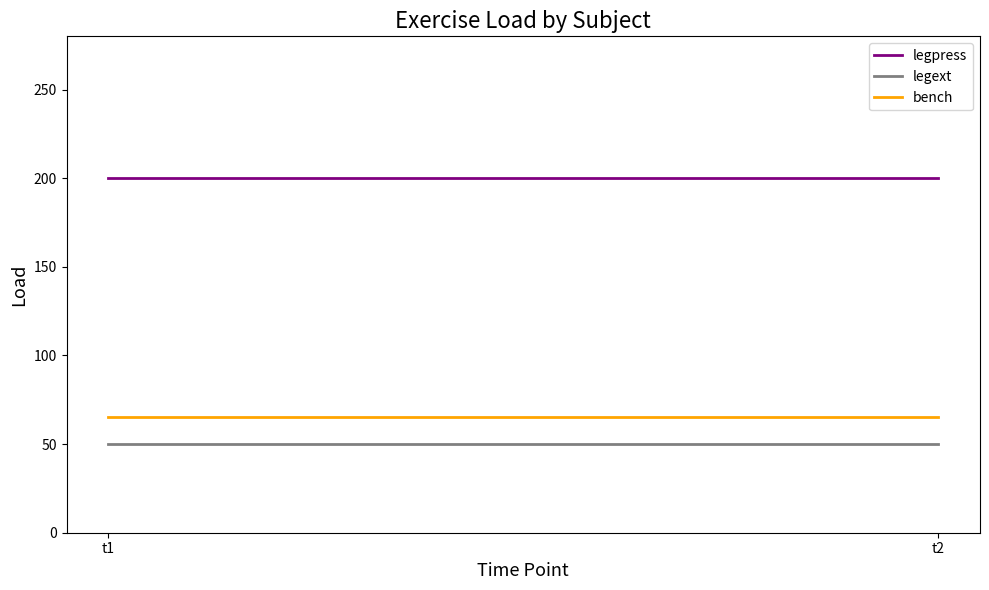

What is the total value across all series at t2?

315